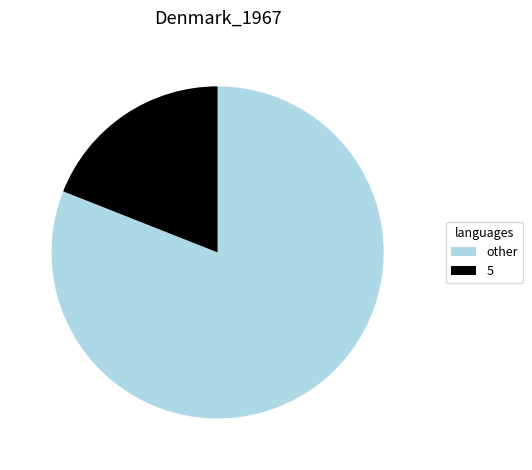

Approximately how many times larger is the value at other compared to 5?

4.3